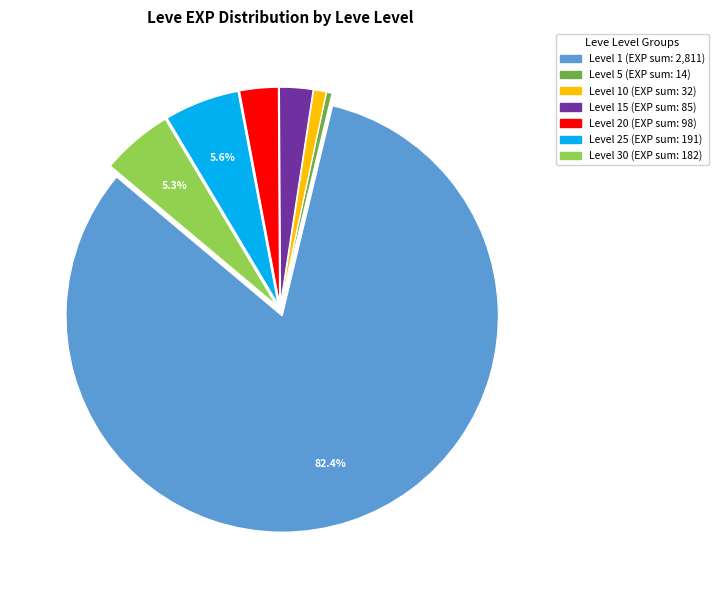

Is there a majority slice in this chart?

Yes